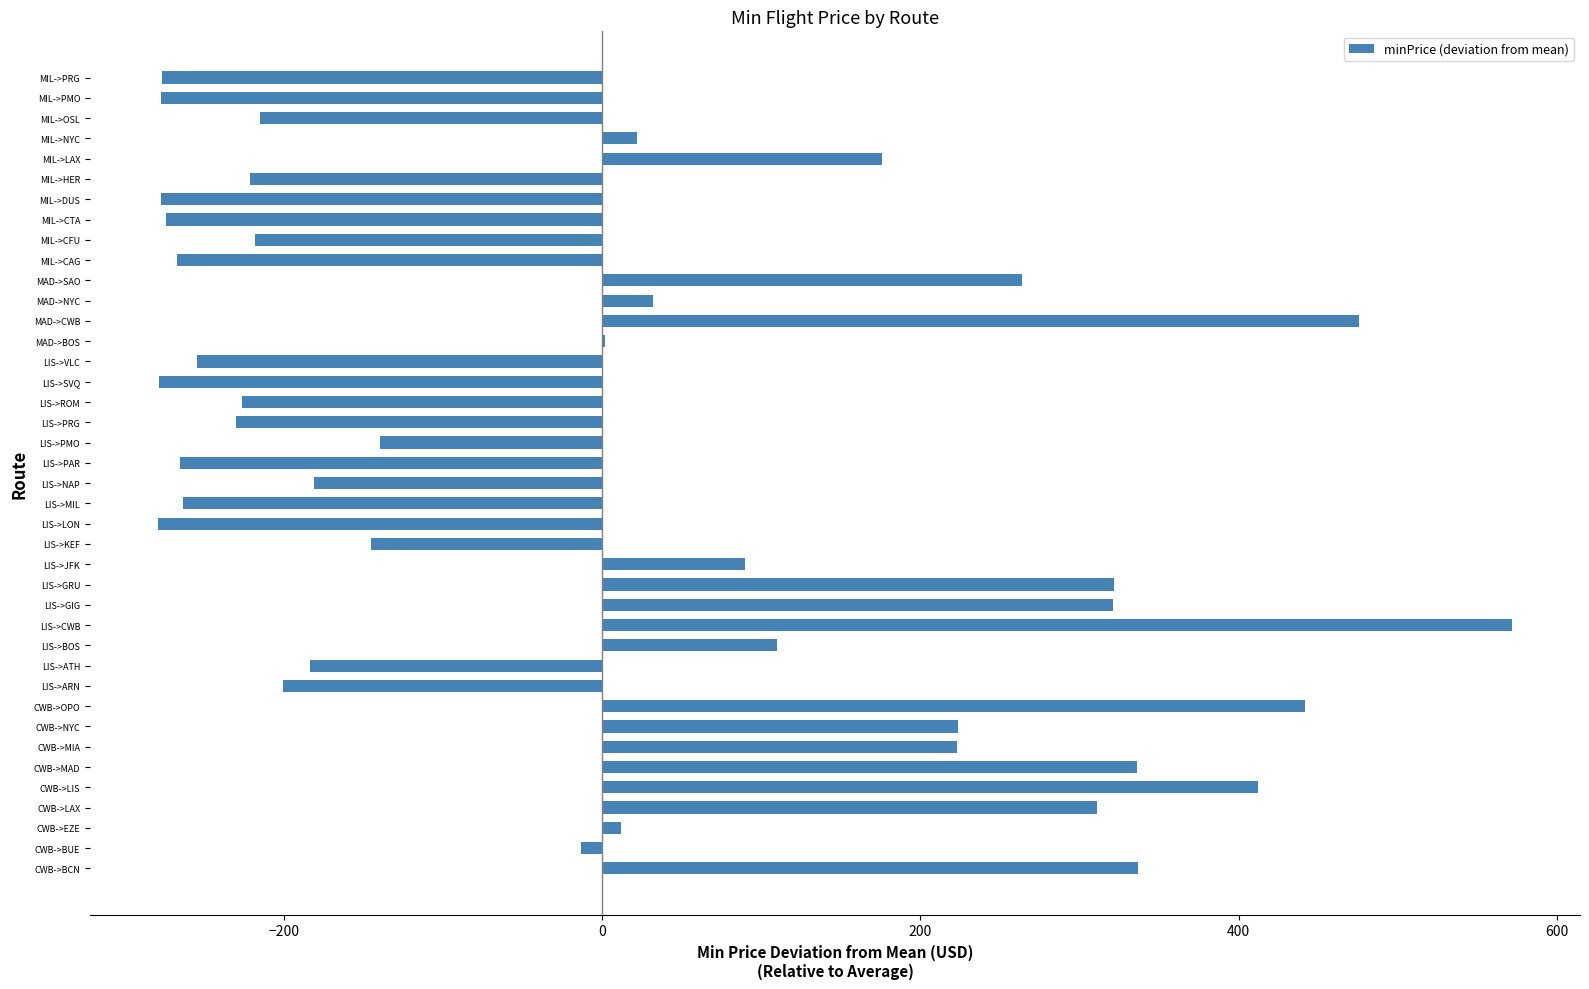

Does the chart contain stacked bars?

No